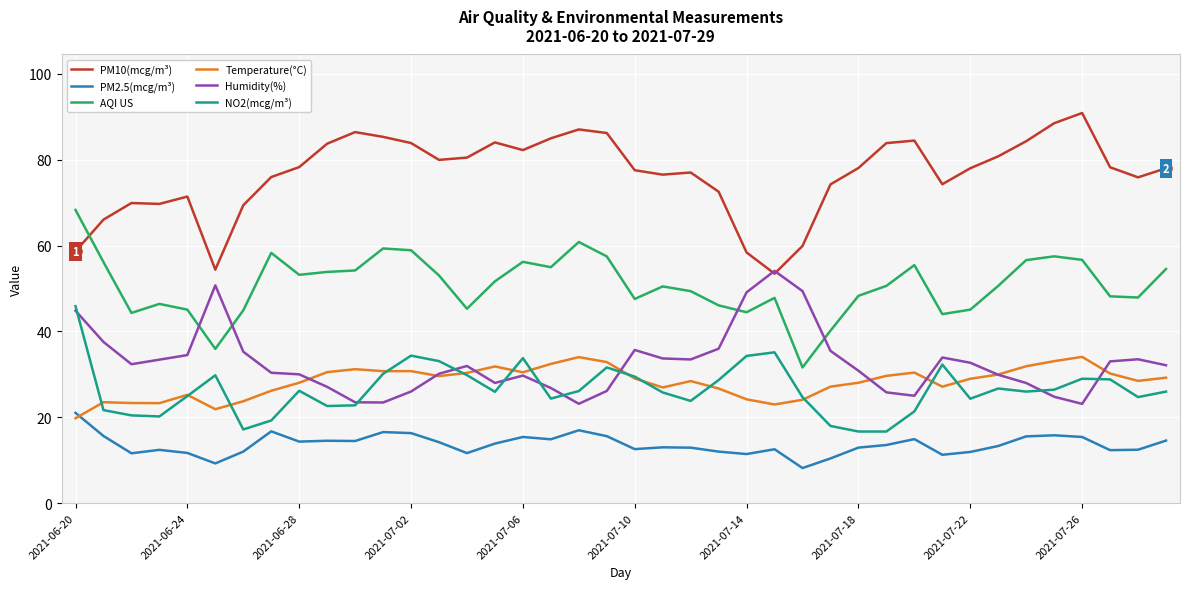

How many categories are shown in the chart?

40